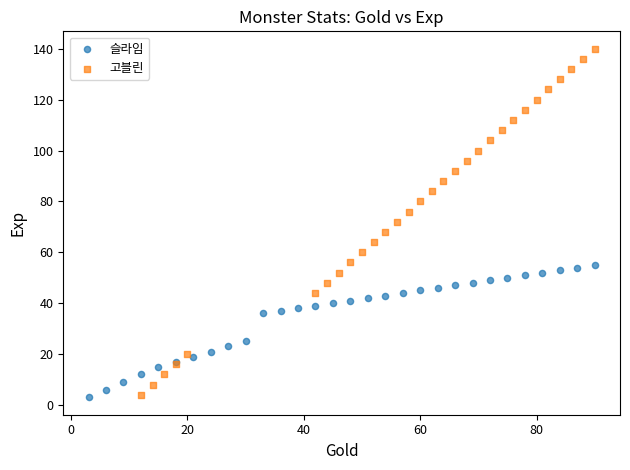

What are all the series names shown in the legend?

슬라임, 고블린